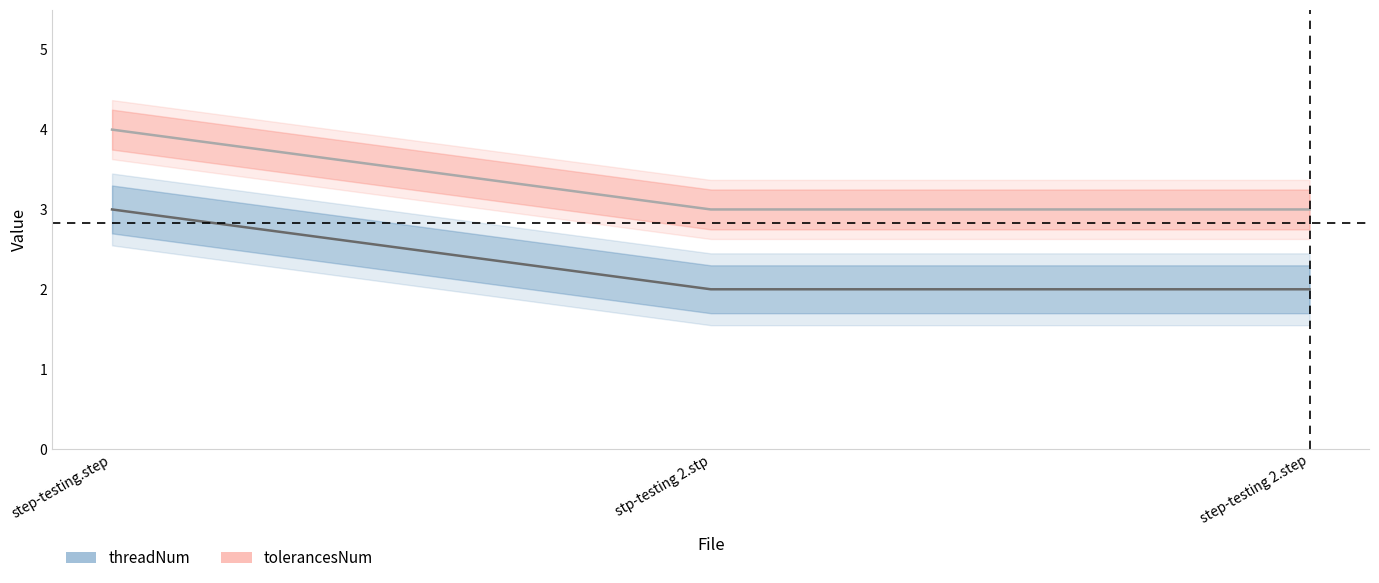

Is the value of tolerancesNum at stp-testing 2.stp greater than the value of threadNum at step-testing.step?

No